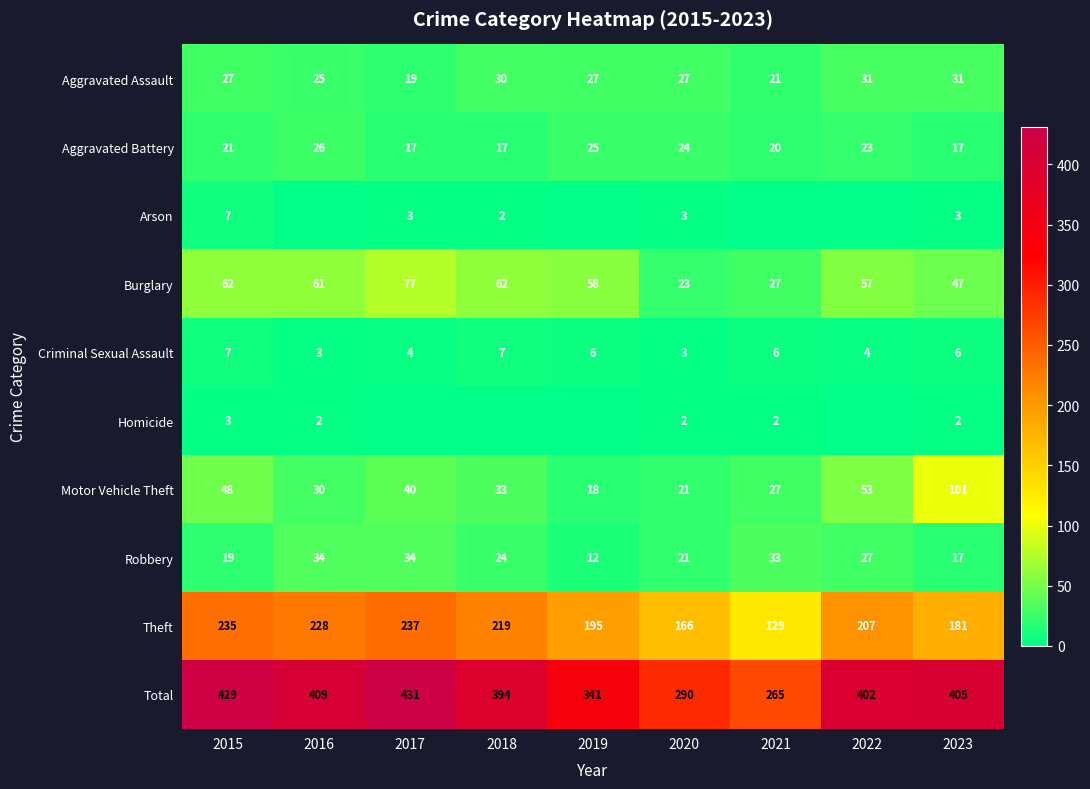

Count the Aggravated Battery values in the range 17 to 24.

7